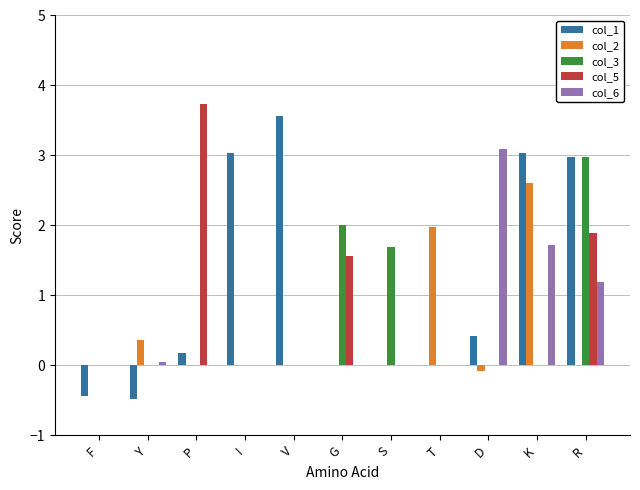

Is it true that col_2 equals -0.1 at D?

True